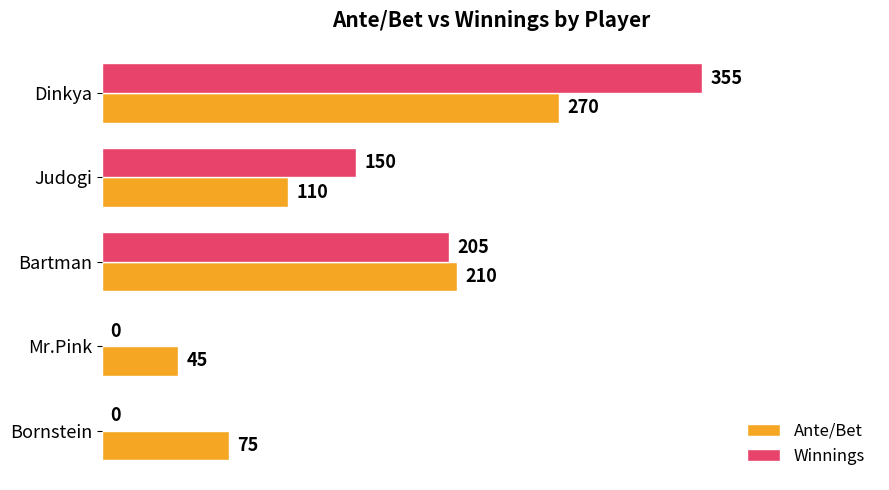

What is the total value across all series at Bartman?

415